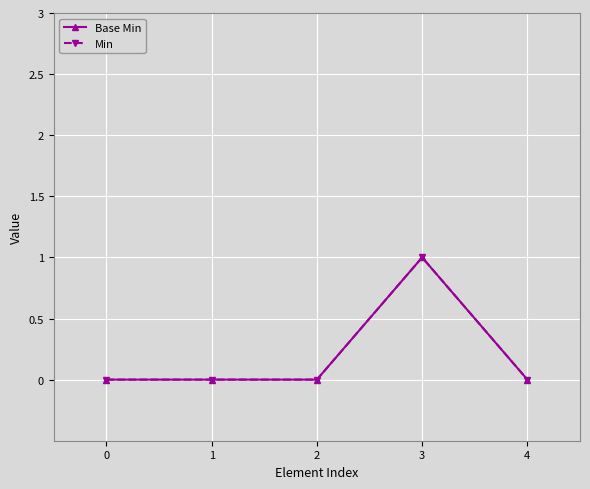

Is this an area chart (filled region under the line)?

No